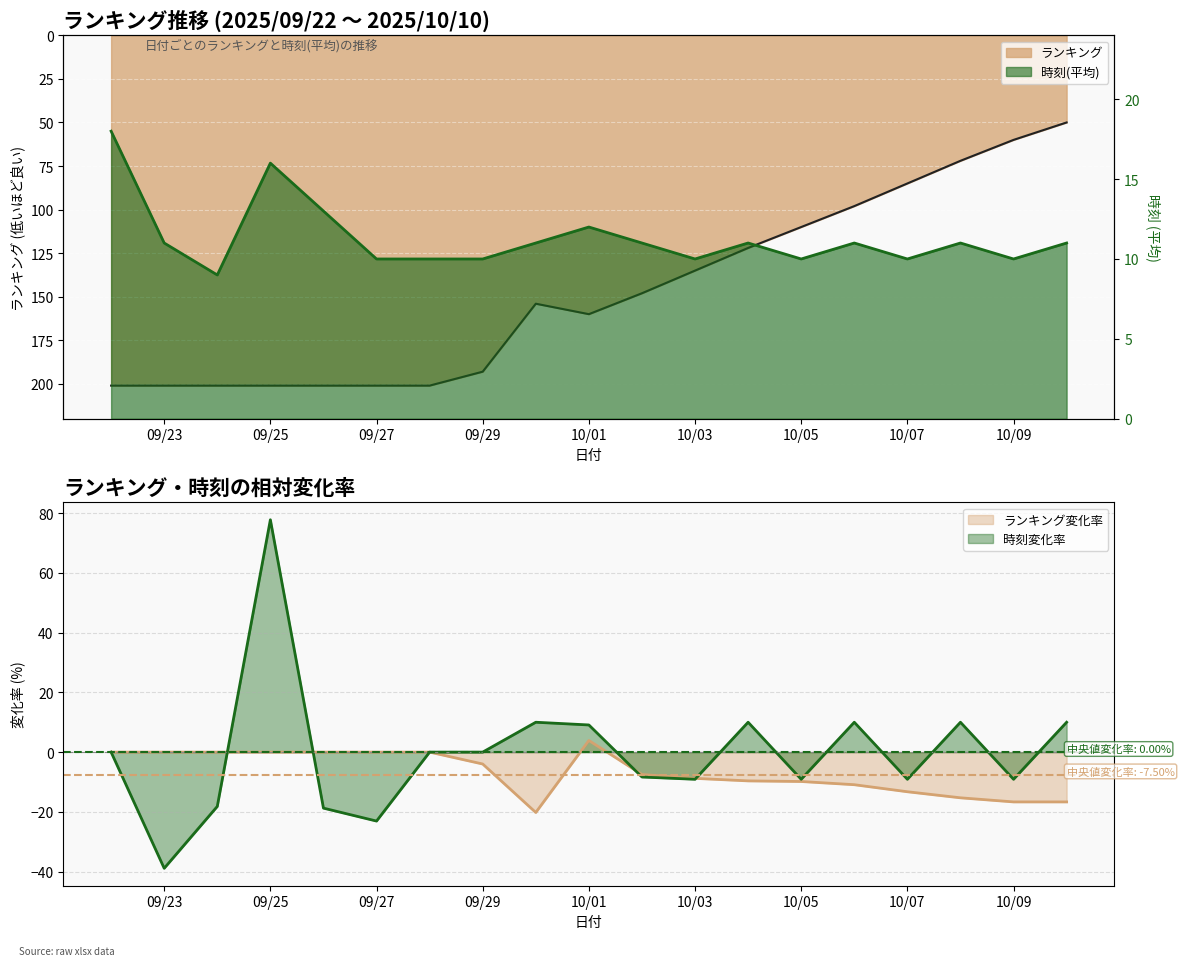

Where is 時刻(平均) nearest to the value 13?

2025/09/26